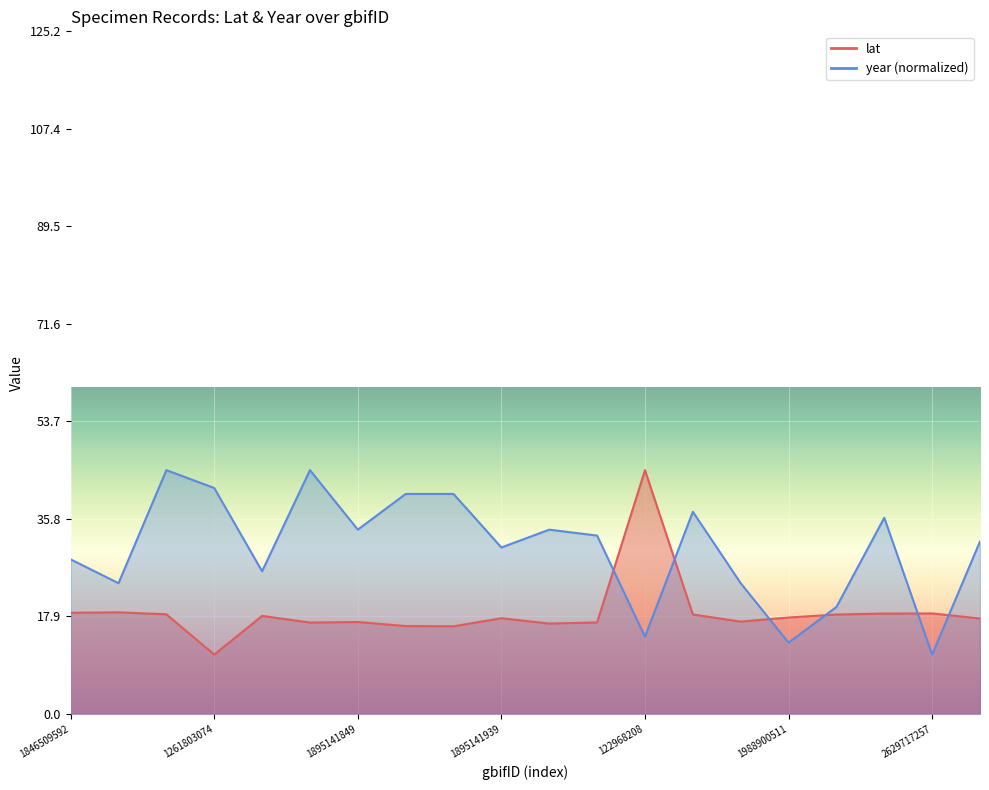

What is the value of the lat point at the 11th from the left?

16.6